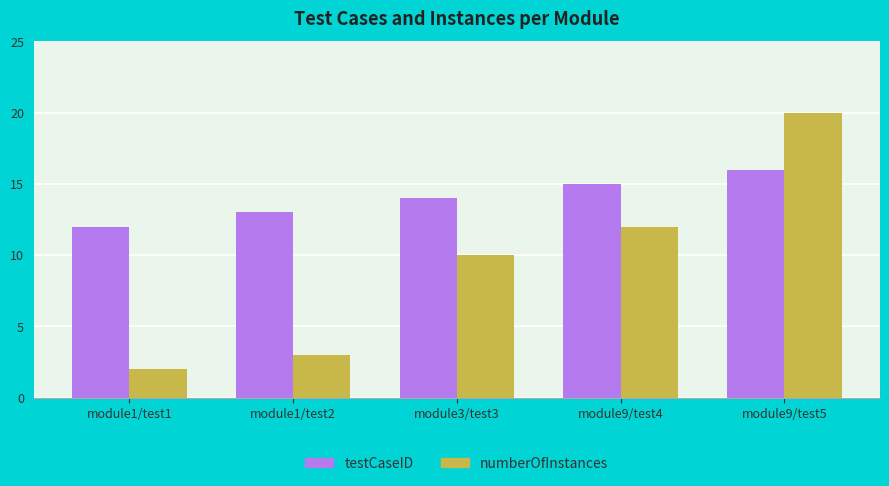

Which series has the largest range (max minus min)?

numberOfInstances